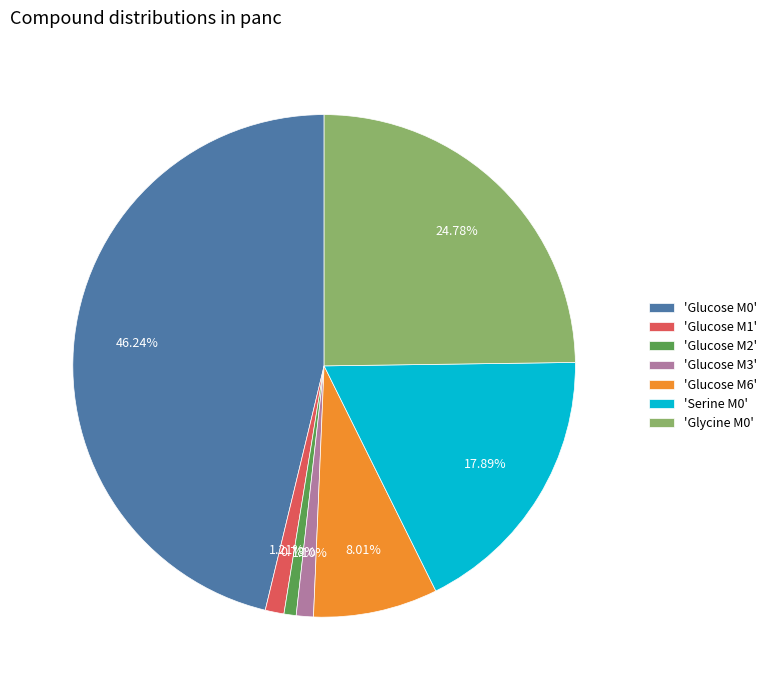

Approximately how many times larger is the value at 'Glucose M2' compared to 'Glucose M1'?

0.6